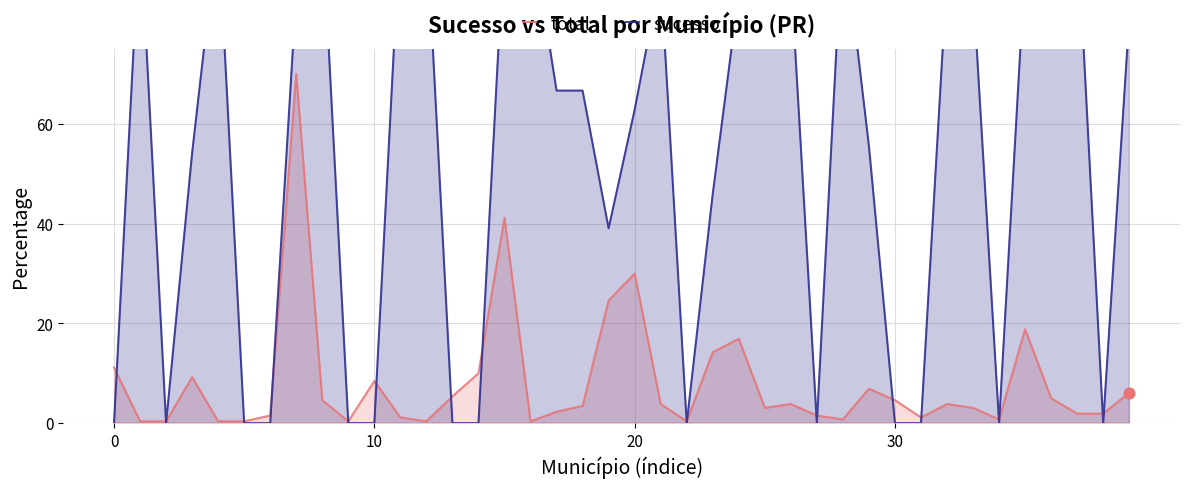

Which series has the widest spread of Y values?

sucesso